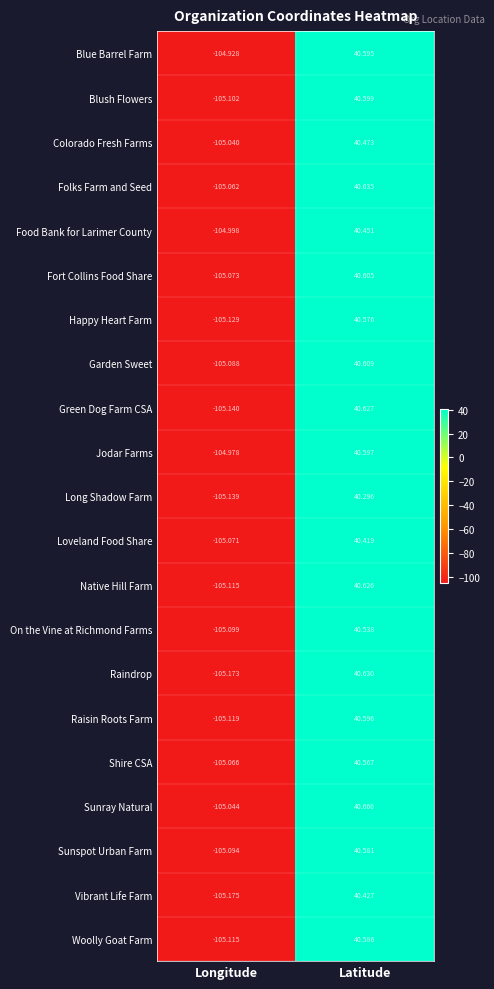

Which label corresponds to the smallest value in the chart?

Longitude